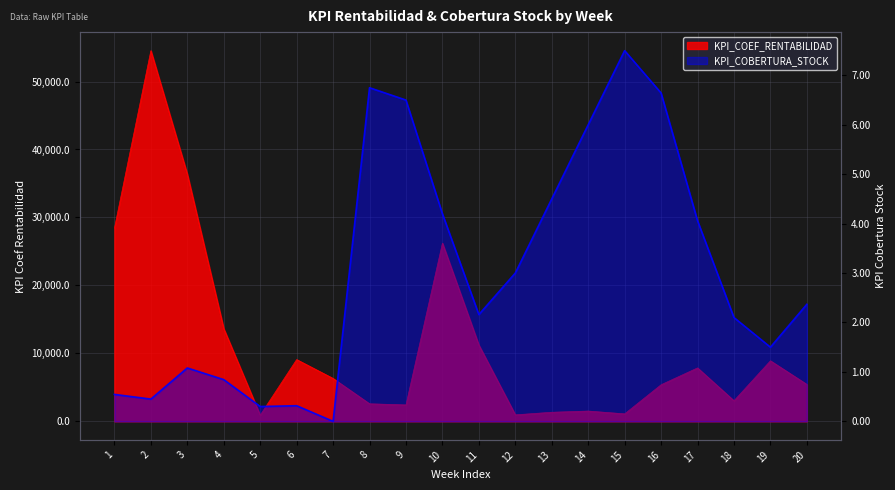

Reading right to left, transcribe all the data shown in this chart.

KPI_COEF_RENTABILIDAD: 5432.0	8909.0	3030.0	7862.0	5387.0	1102.0	1515.0	1337.0	957.0	11224.0	26223.0	2418.0	2583.0	6313.0	9091.0	909.0	13636.0	36362.0	54544.0	28409.0
KPI_COBERTURA_STOCK: 2.4	1.5	2.1	4.1	6.6	7.5	6.0	4.5	3.0	2.2	4.2	6.5	6.8	0.0	0.3	0.3	0.8	1.1	0.5	0.5